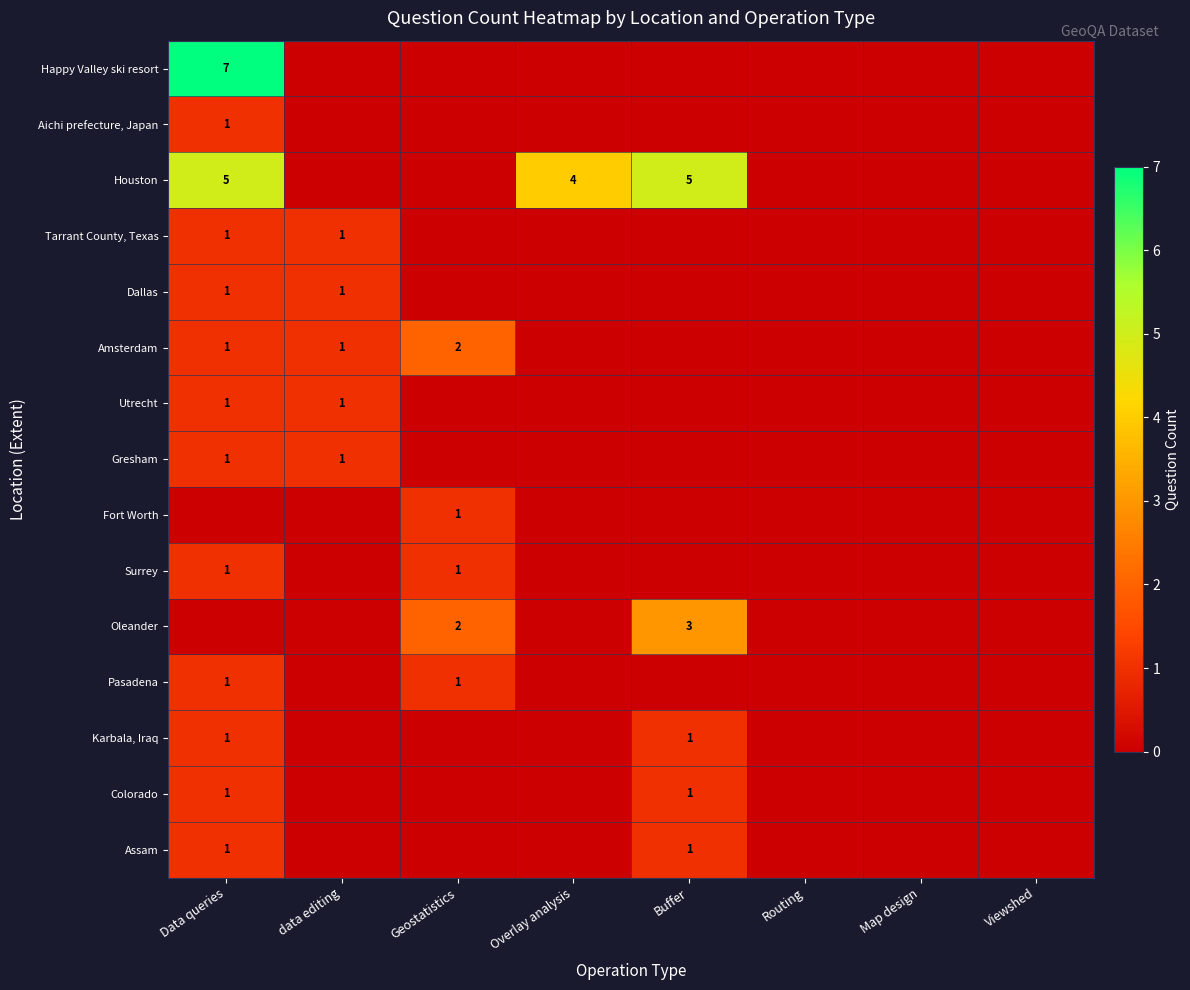

The Houston series shows 6 at Overlay analysis. True or false?

False